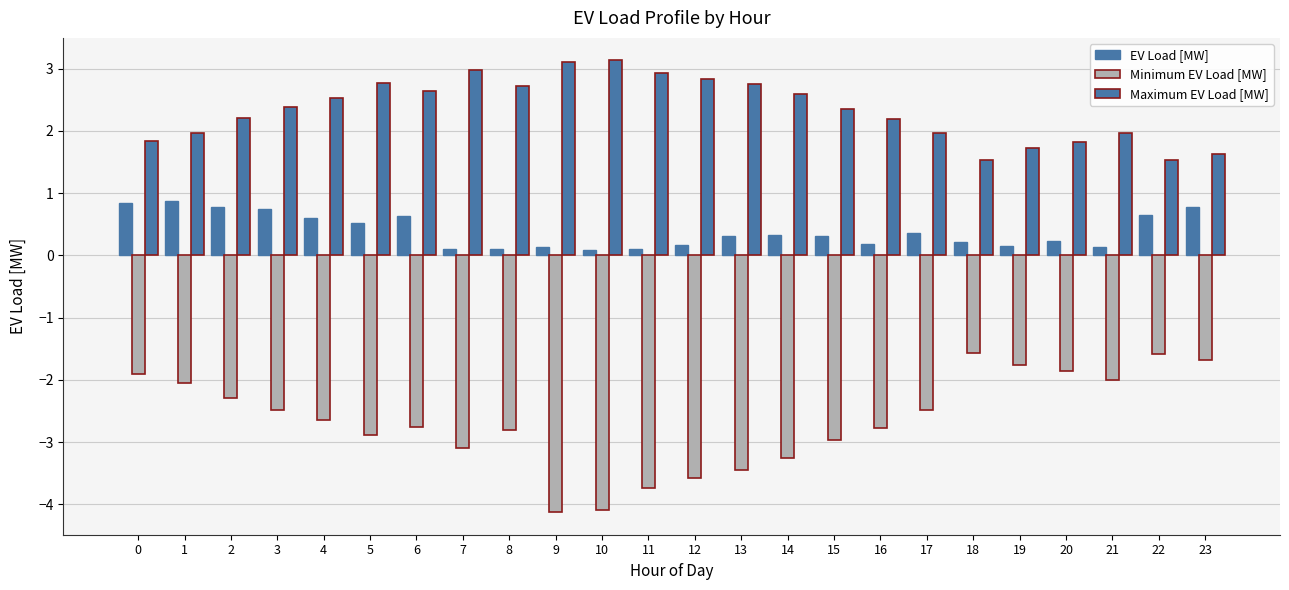

Where is EV Load [MW] nearest to the value 0?

10